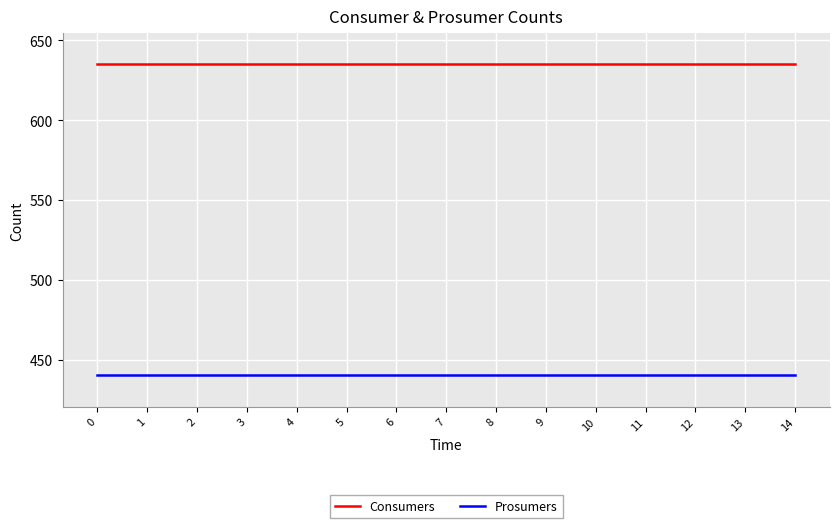

At how many categories does at least one series exceed 603?

15